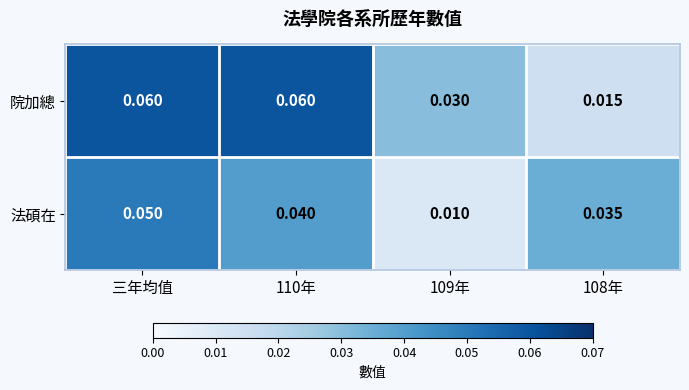

List the series in order of their peak value, highest first.

院加總, 法碩在